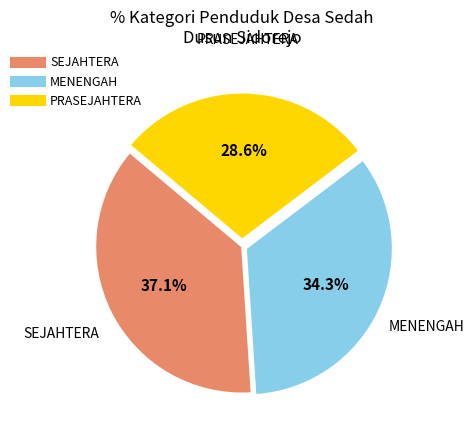

Does any single category account for the majority?

No